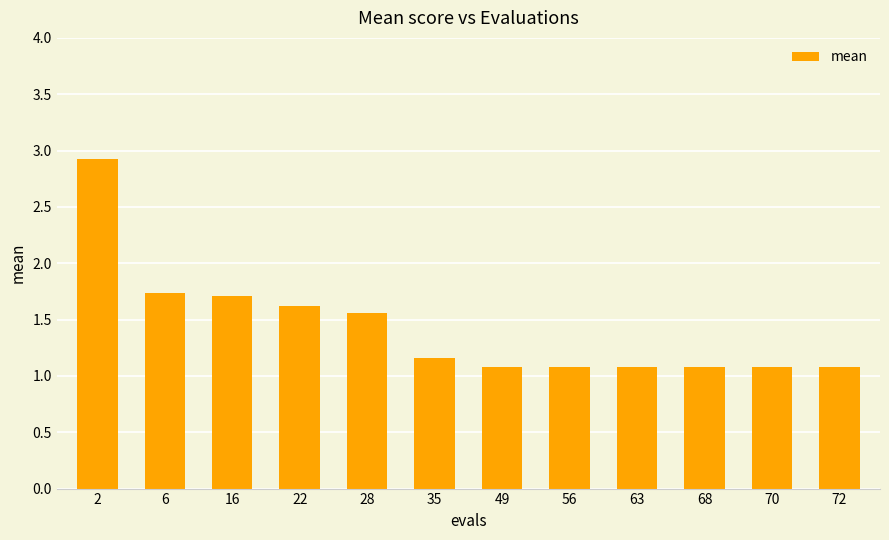

Between 35 and 2, which is larger?

2